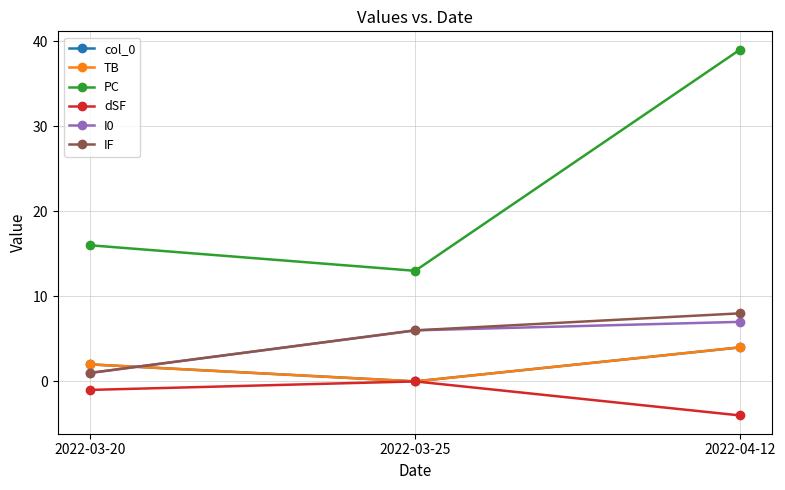

Does the chart have visible grid lines?

Yes